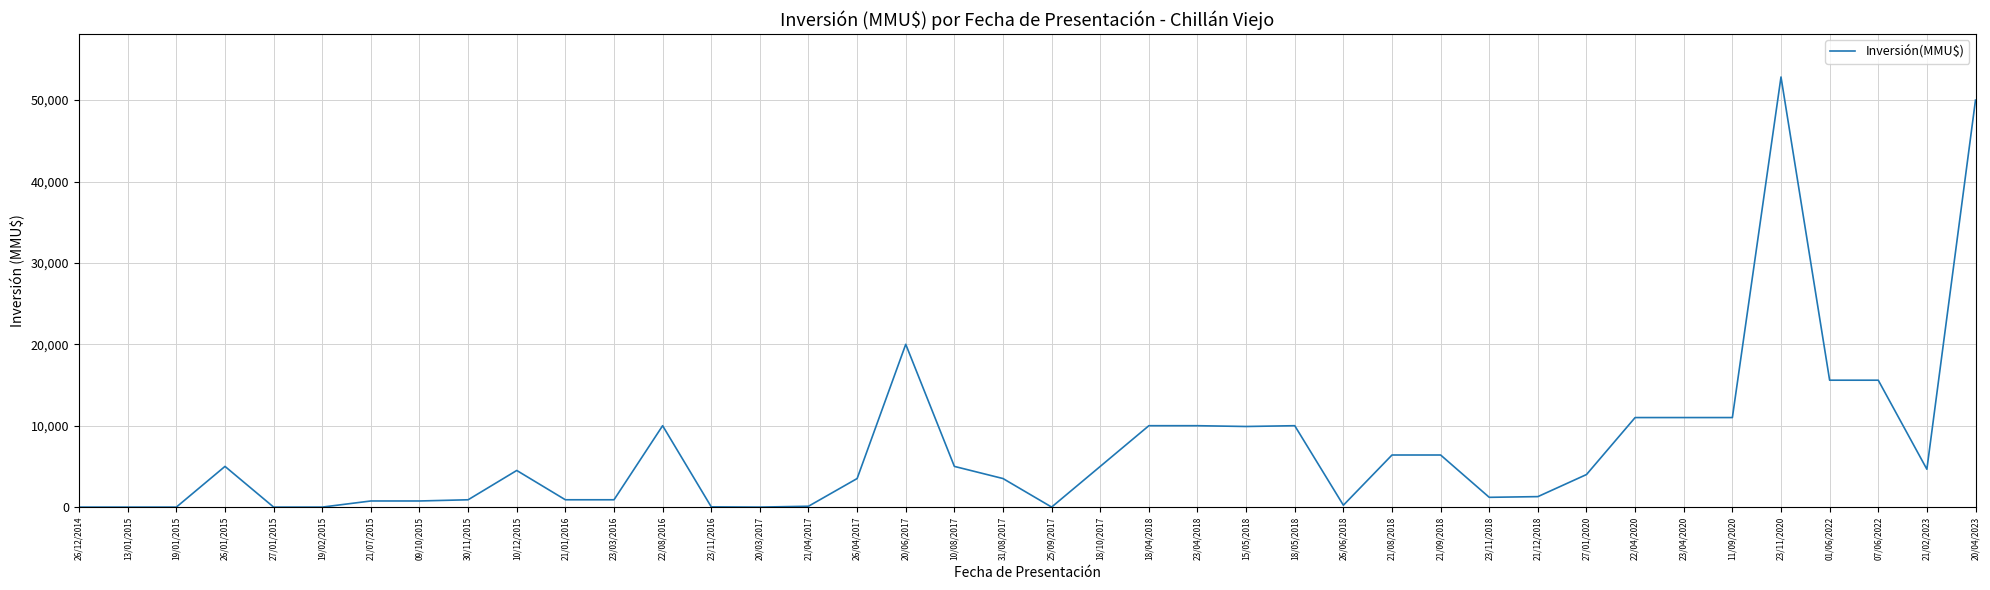

What is the average value?

7299